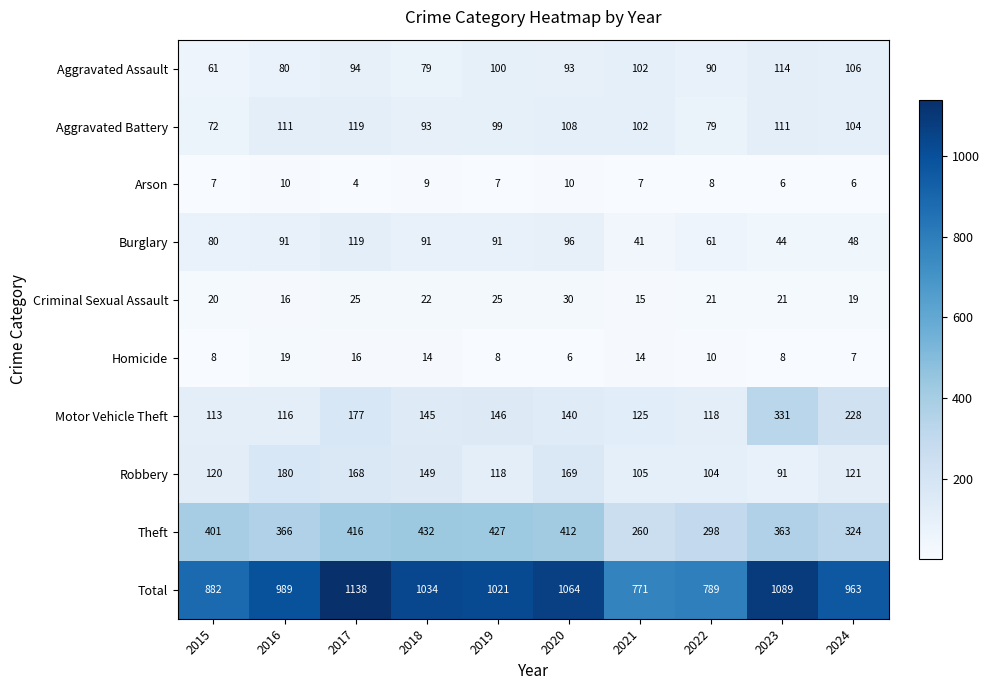

Which series has the largest total across all categories?

Total